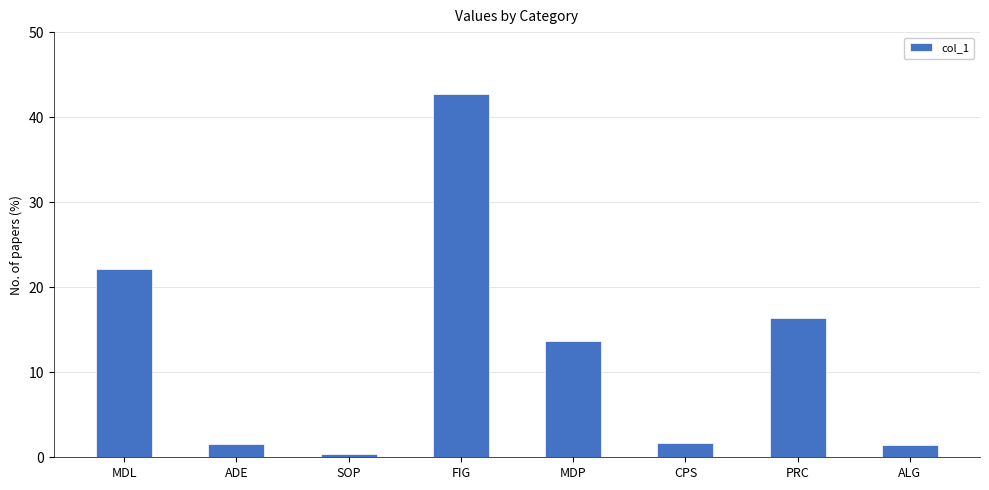

At which label is the value closest to 21?

MDL